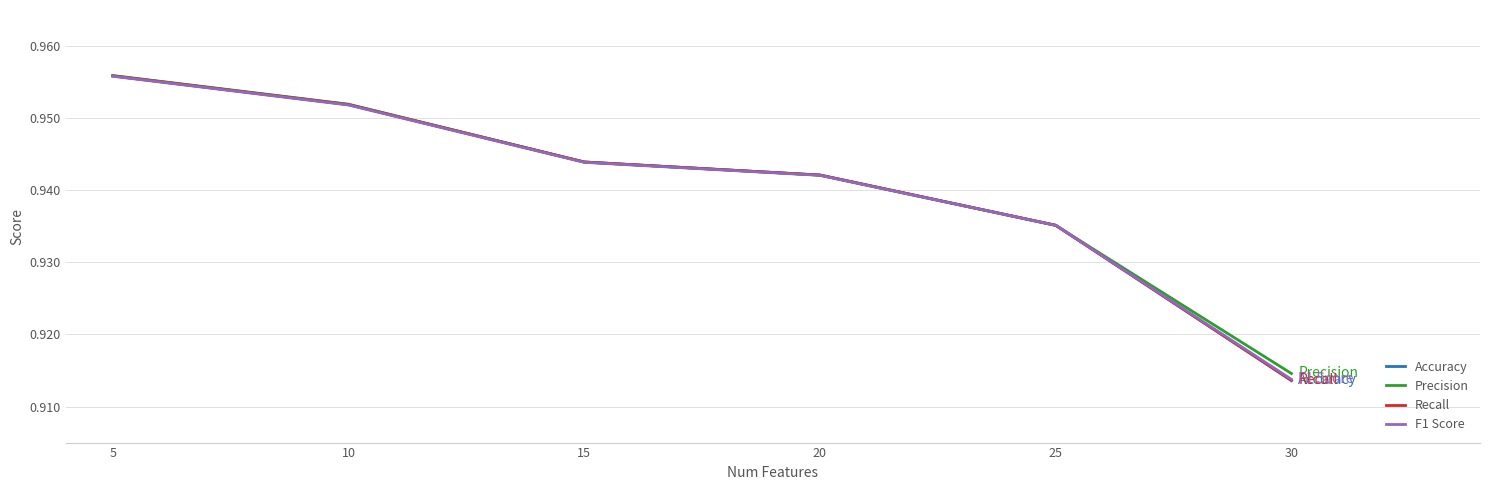

At which label is Precision closest to 0?

30